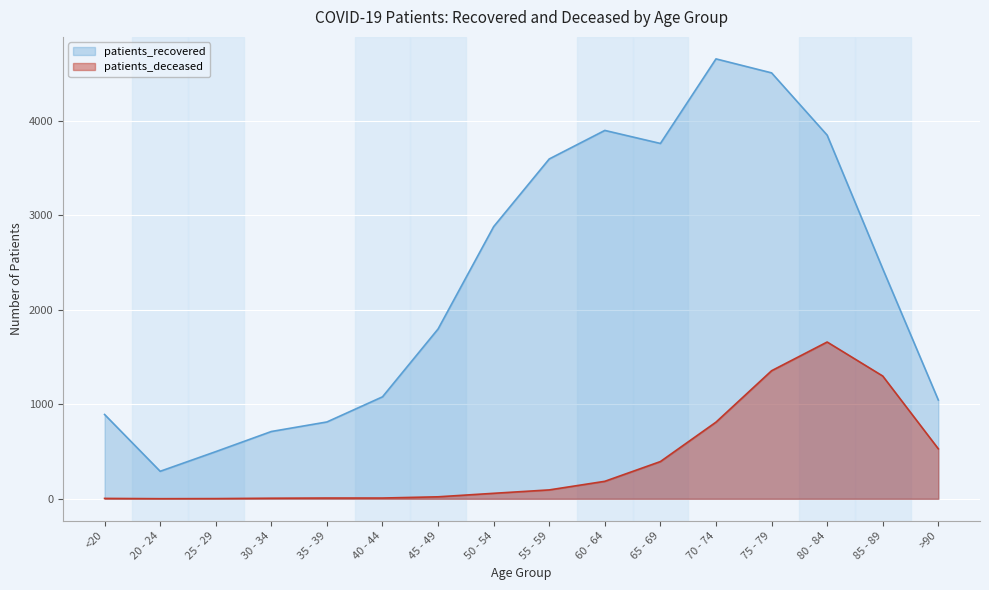

At which label does patients_recovered first exceed 2434?

50 - 54